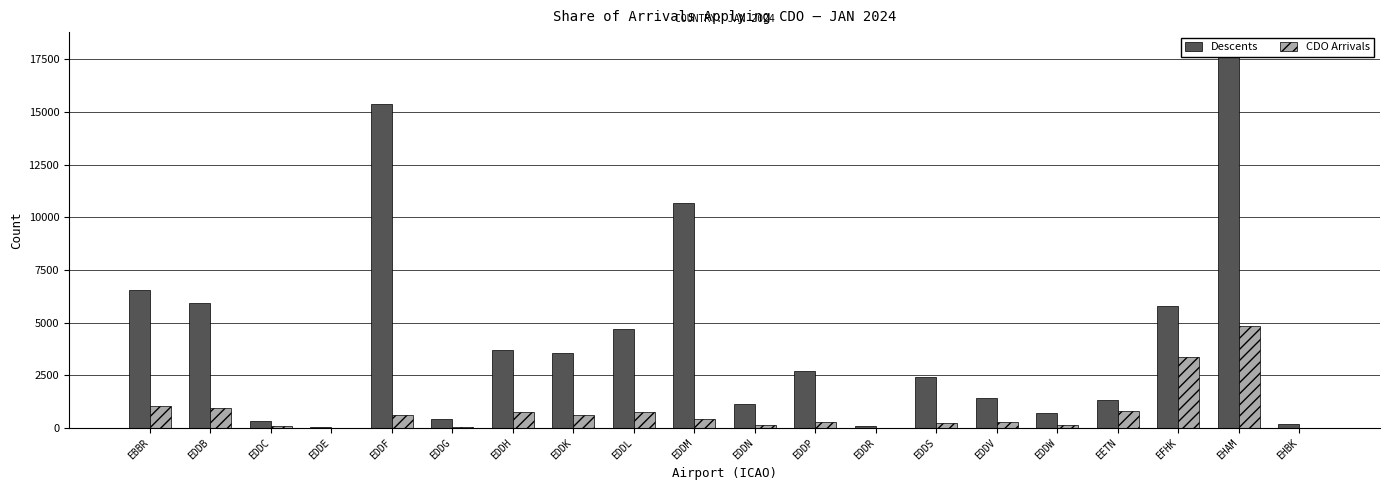

Reading left to right, transcribe all the data shown in this chart.

Descents: 6554	5919	334	67	15389	413	3709	3575	4697	10706	1135	2720	109	2426	1411	707	1311	5792	17900	190
CDO Arrivals: 1056	930	75	9	598	69	775	620	751	444	133	273	17	244	292	128	805	3367	4827	25